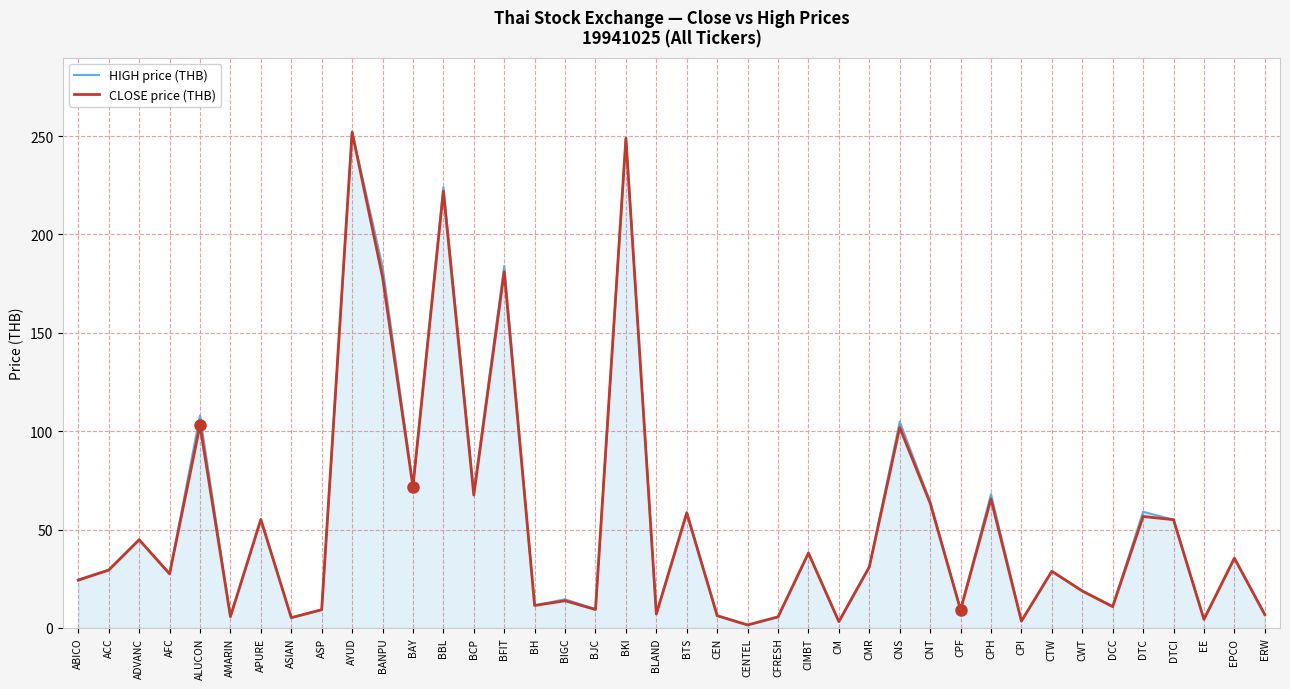

Is the value of HIGH price (THB) at AYUD greater than the value of CLOSE price (THB) at CNT?

Yes